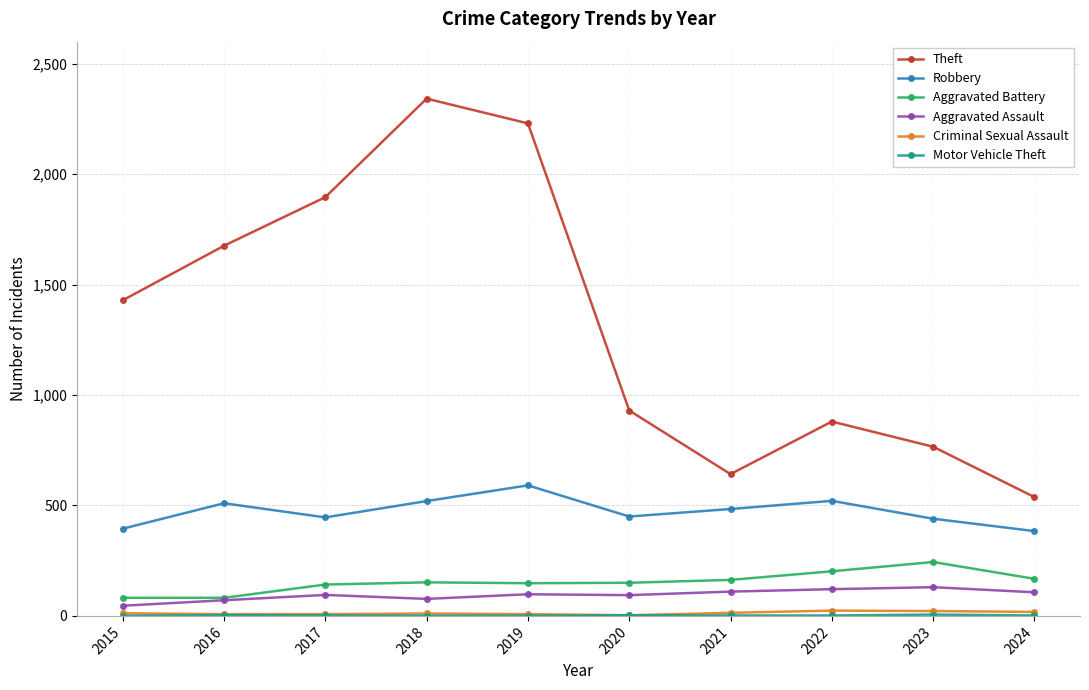

How many interior local valleys does the Robbery series have?

2